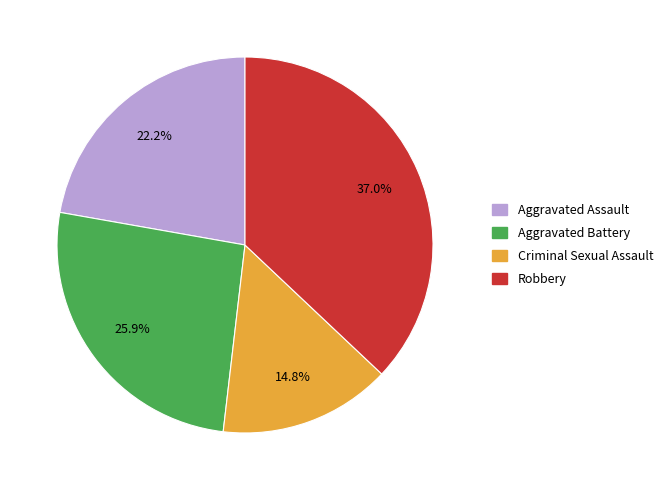

How many slices are in this pie chart?

4